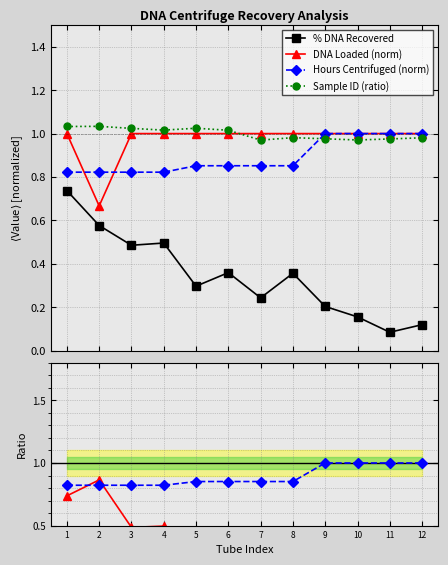

At which label is % Rec / DNA Loaded closest to 0?

11